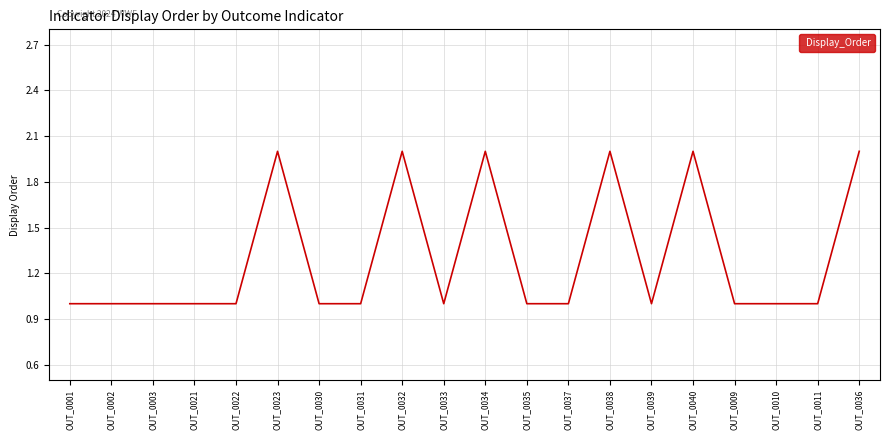

Reading left to right, what are all the values shown in this chart?

OUT_0001=1	OUT_0002=1	OUT_0003=1	OUT_0021=1	OUT_0022=1	OUT_0023=2	OUT_0030=1	OUT_0031=1	OUT_0032=2	OUT_0033=1	OUT_0034=2	OUT_0035=1	OUT_0037=1	OUT_0038=2	OUT_0039=1	OUT_0040=2	OUT_0009=1	OUT_0010=1	OUT_0011=1	OUT_0036=2